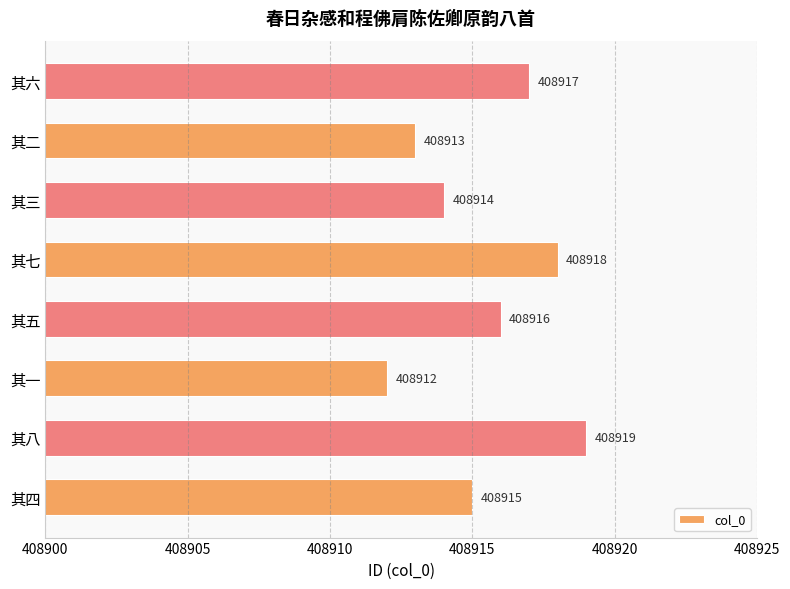

What is the sum of all values?

3271324